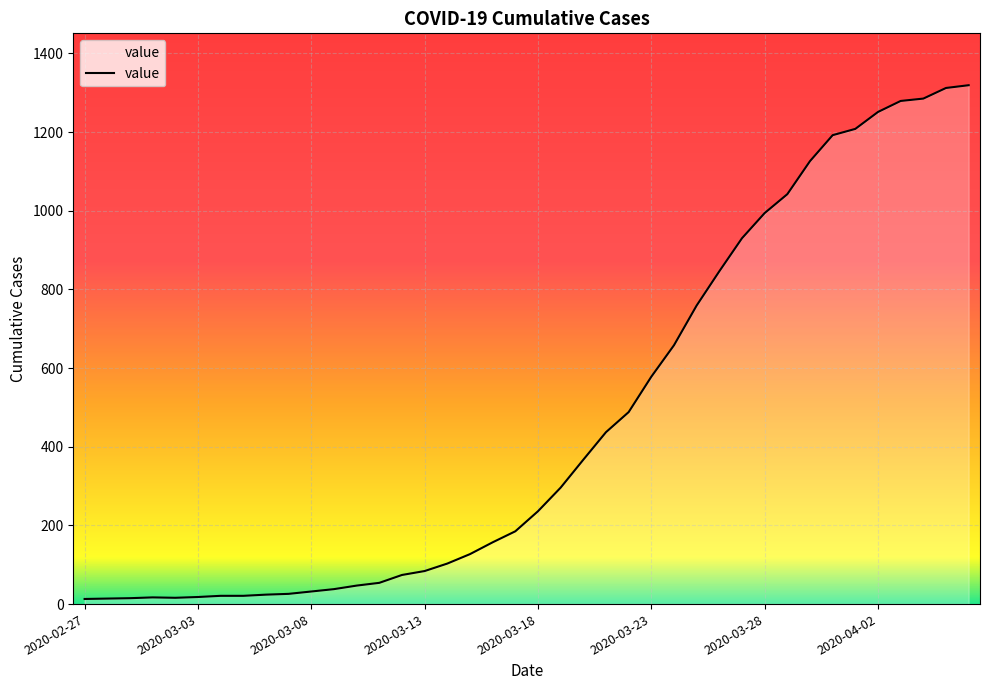

What is the greatest value displayed?

1319